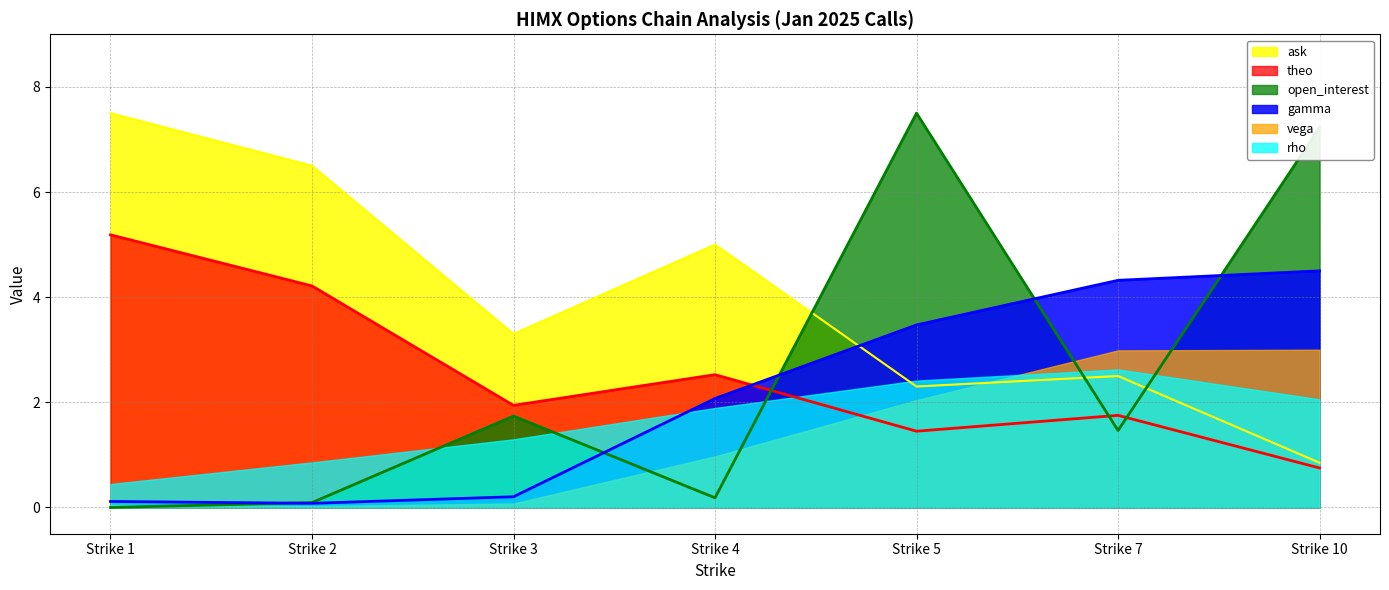

Where is the first local minimum for theo?

Strike 3